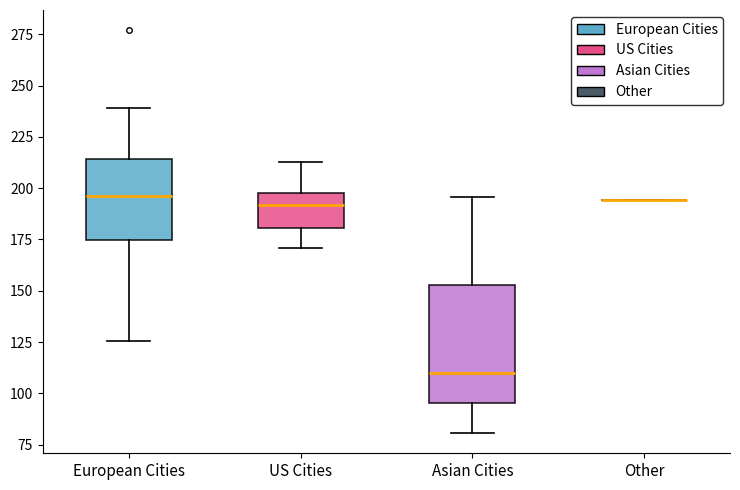

Reading left to right, transcribe this box plot: for each box, give where its median line is, the range the box spans, and where its two whiskers end, as read against the y-axis. The values are not printed on the chart, so give them approximately, as read against the axis.

European Cities: median 195, box 175 to 215, whiskers 125 to 240
US Cities: median 190, box 180 to 200, whiskers 170 to 215
Asian Cities: median 110, box 95 to 155, whiskers 80 to 195
Other: box collapsed to a line at 195, whiskers 195 to 195